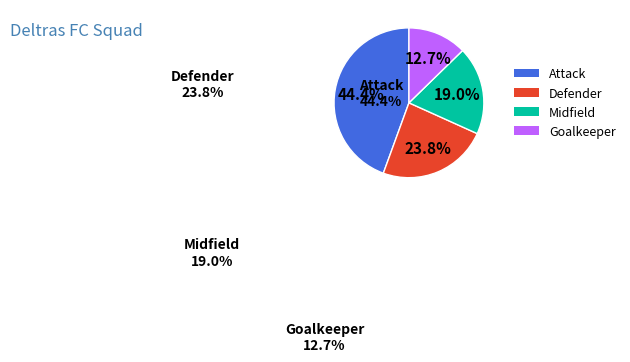

Combined, do Goalkeeper and Defender account for over 50%?

No